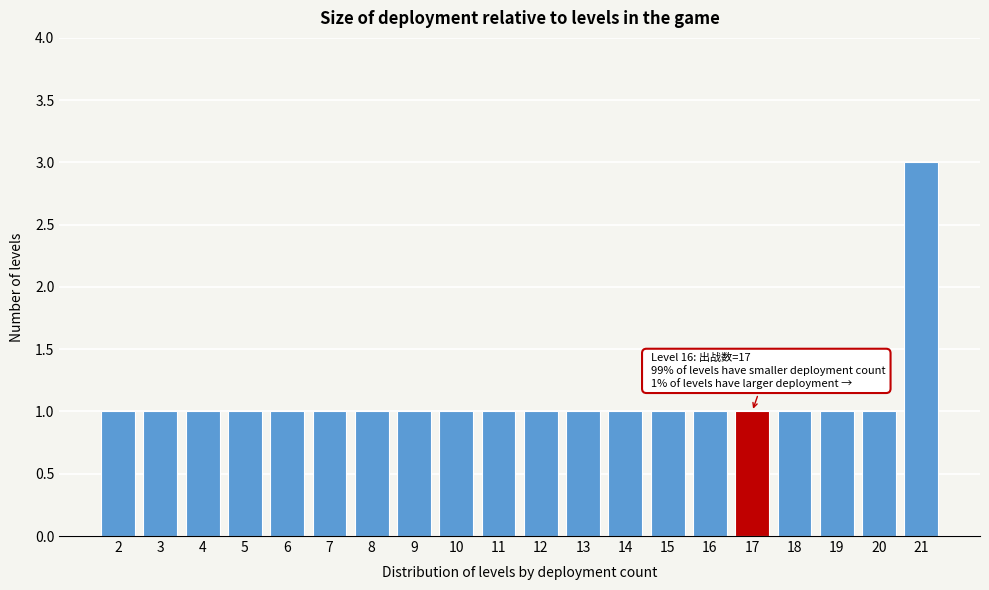

Reading left to right, extract all data points from this chart.

2=1	3=1	4=1	5=1	6=1	7=1	8=1	9=1	10=1	11=1	12=1	13=1	14=1	15=1	16=1	17=1	18=1	19=1	20=1	21=3